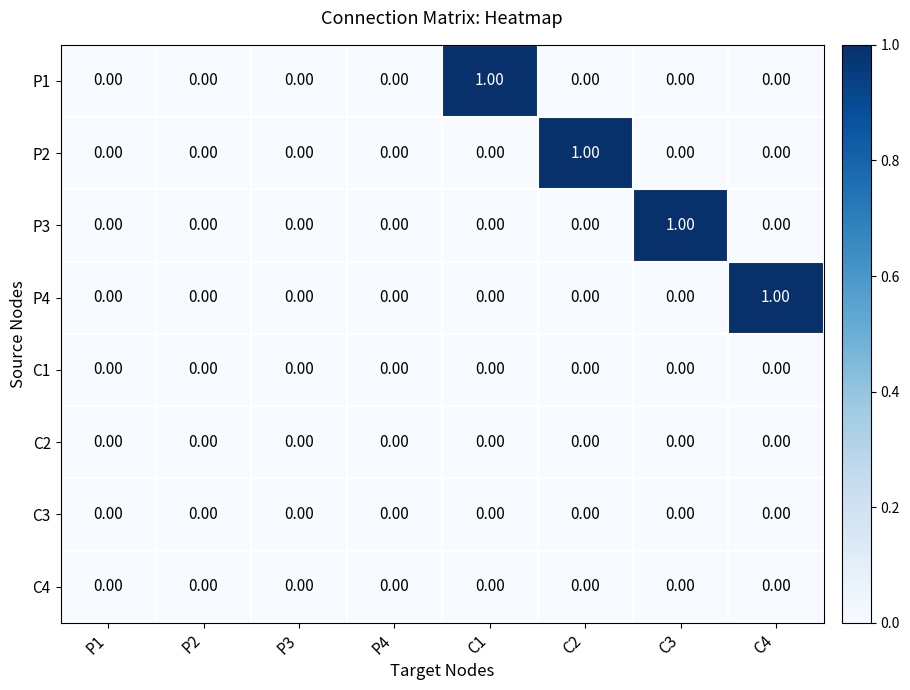

Which series changed the most between P2 and C1?

P1